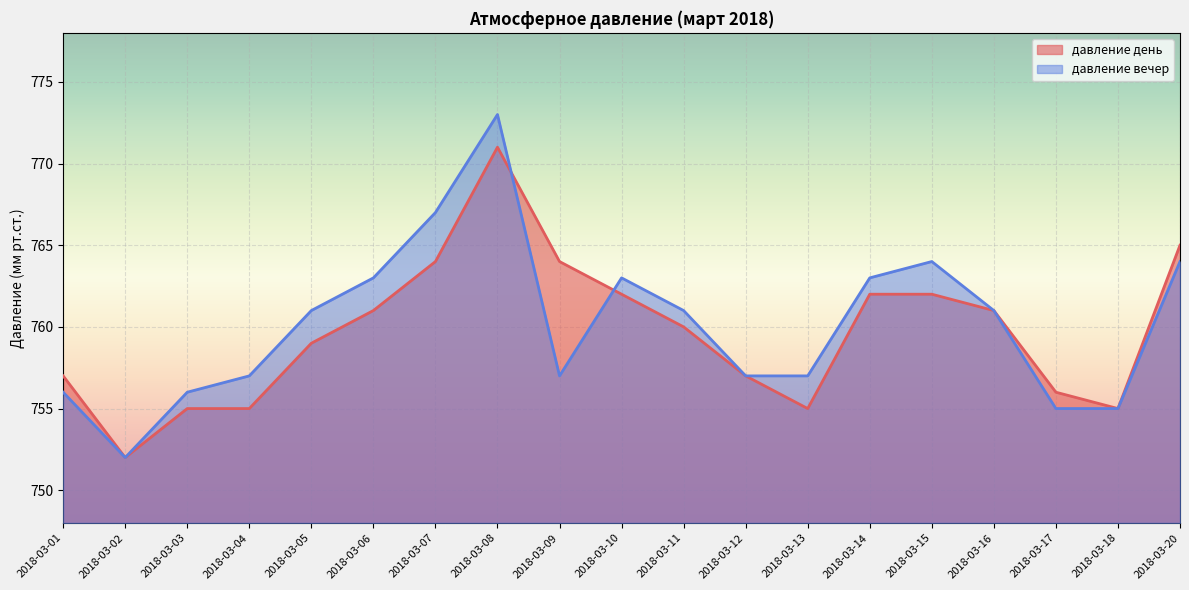

What is the sum of all давление вечер values?

14442